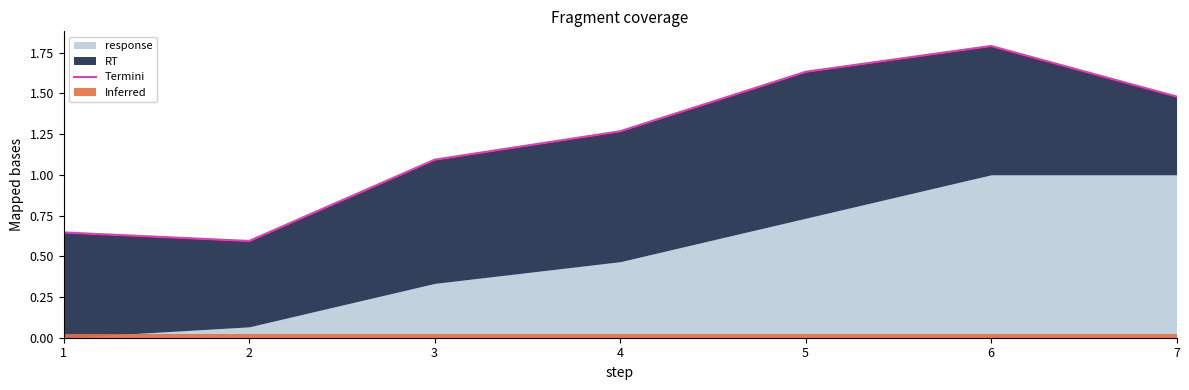

Rank the categories by value from highest to lowest.

6, 5, 7, 4, 3, 1, 2